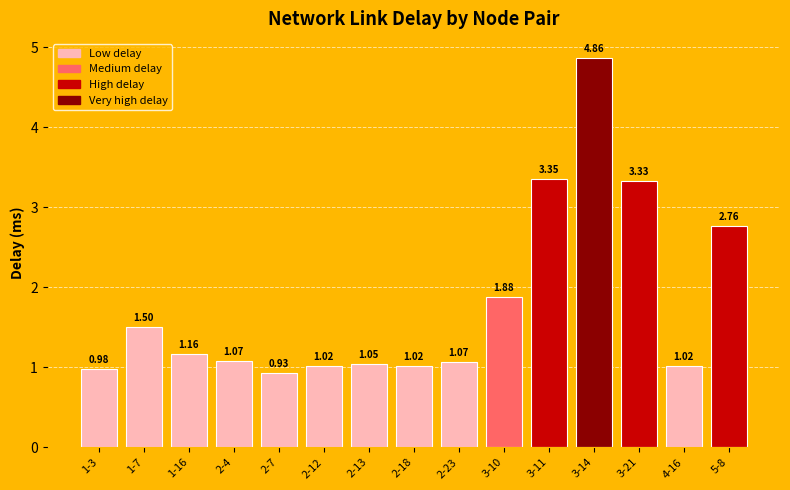

True or false: the data shows 1.6 at 2-18.

False